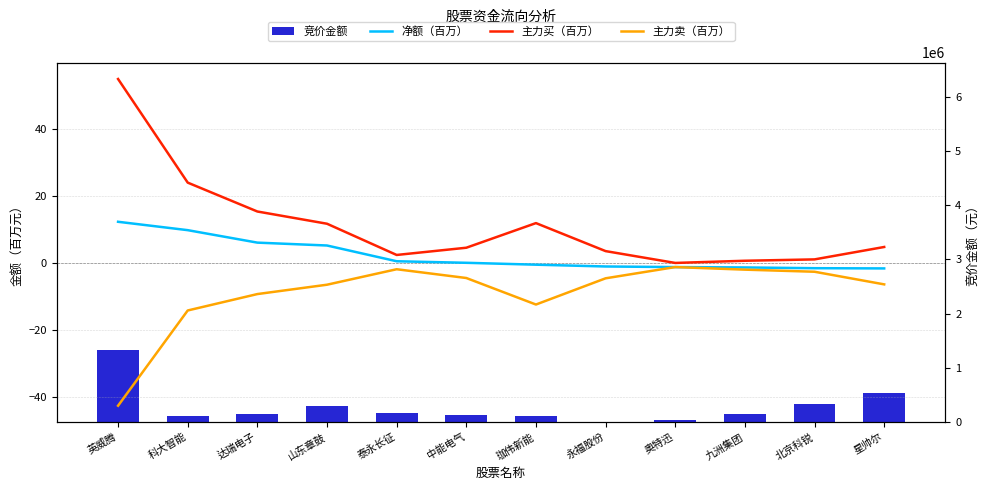

Reading left to right, list all the values displayed in this chart.

净额（百万）: 12.3	9.8	6.1	5.2	0.5	0.0	-0.5	-1.1	-1.2	-1.4	-1.6	-1.6
主力买（百万）: 54.9	24.0	15.4	11.7	2.4	4.5	11.9	3.5	0.0	0.7	1.1	4.8
主力卖（百万）: -42.6	-14.2	-9.3	-6.5	-1.9	-4.5	-12.4	-4.6	-1.2	-2.0	-2.6	-6.4
竞价金额: 1325452.0	118265.0	152134.0	296868.0	175275.0	123577.0	116380.0	0.0	39510.0	143750.0	339152.0	541350.0